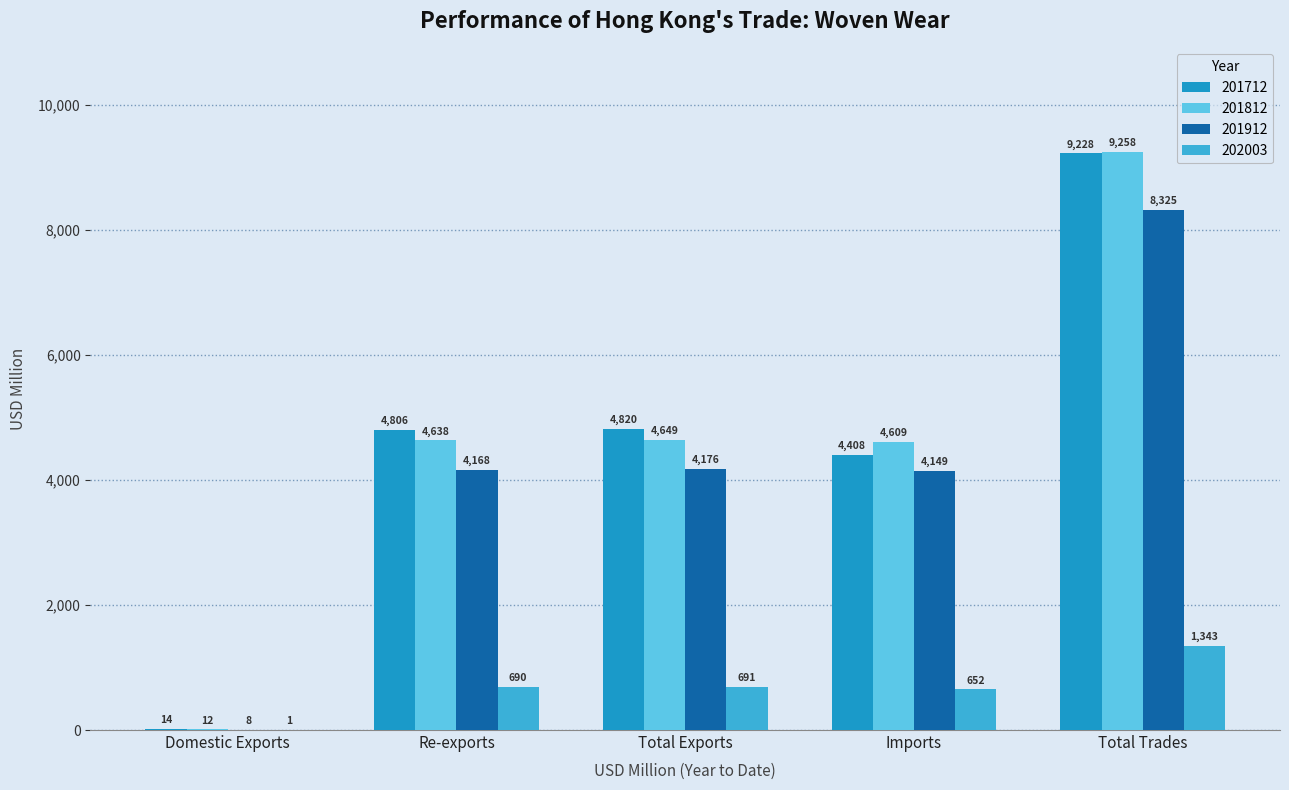

At which category does the chart reach its peak across all series?

Total Trades